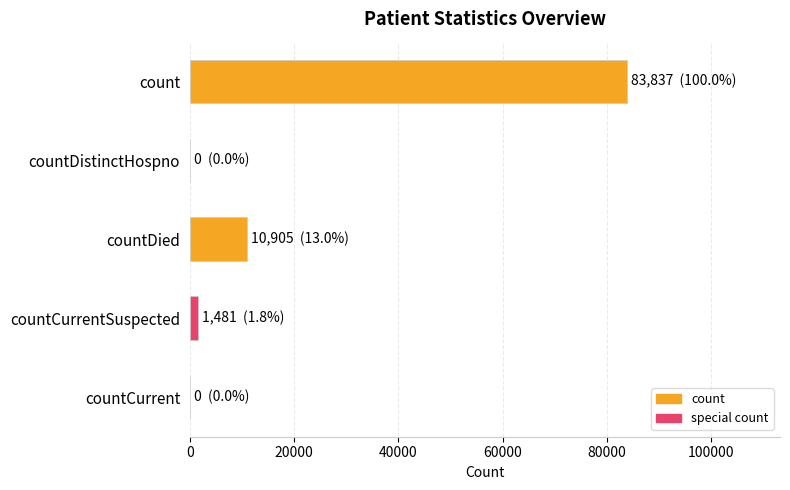

The value at countCurrent is 0. True or false?

True